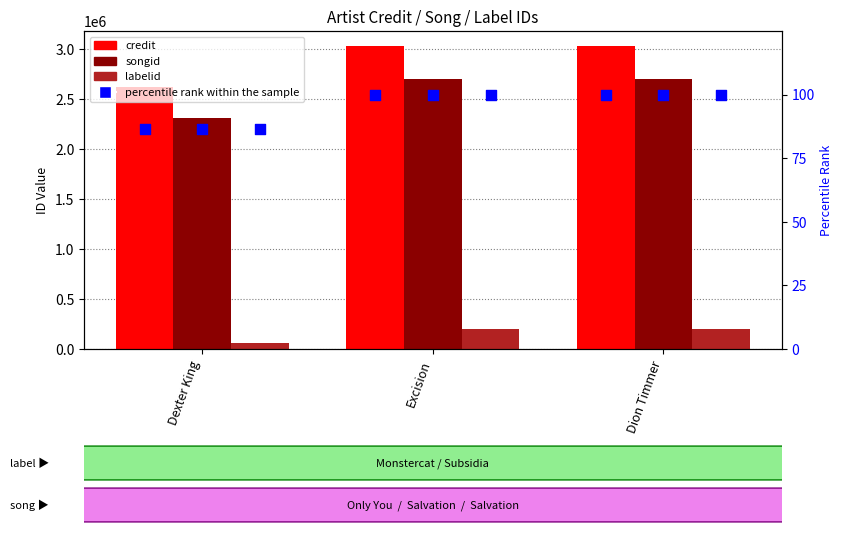

Which series has the widest spread of Y values?

credit